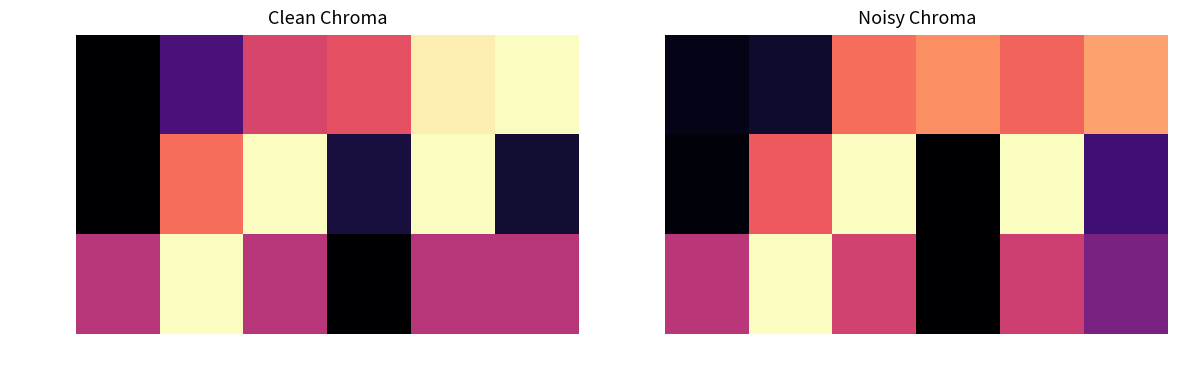

What is the sum of the Rot rate values at Meas 3 and Meas 4?

0.6